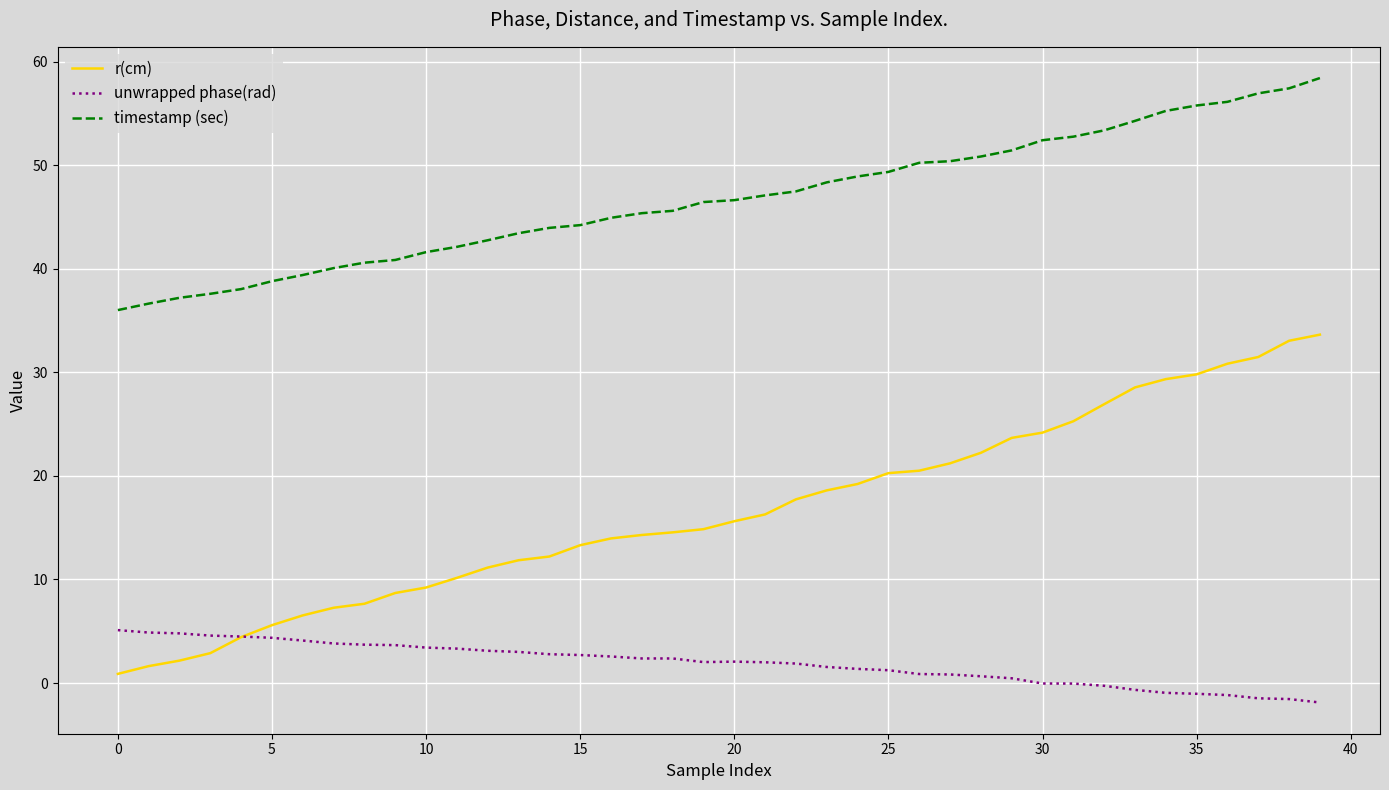

What is the average value of the unwrapped phase(rad) series?

1.9